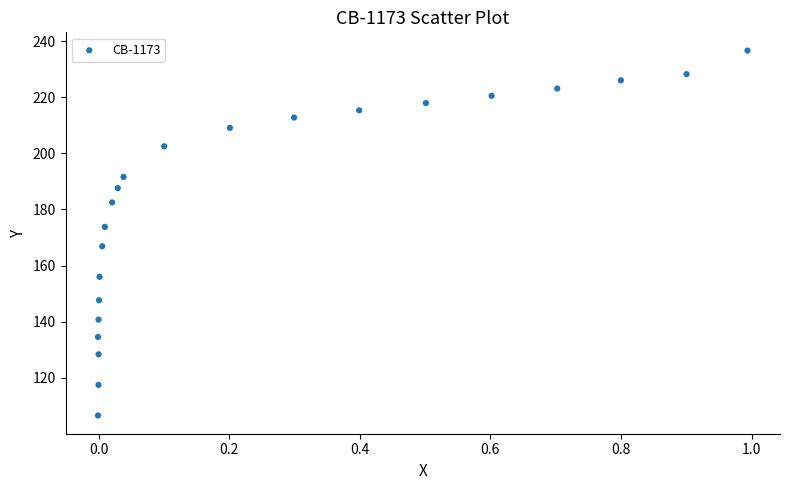

What is the range of X values (max minus min)?

1.0